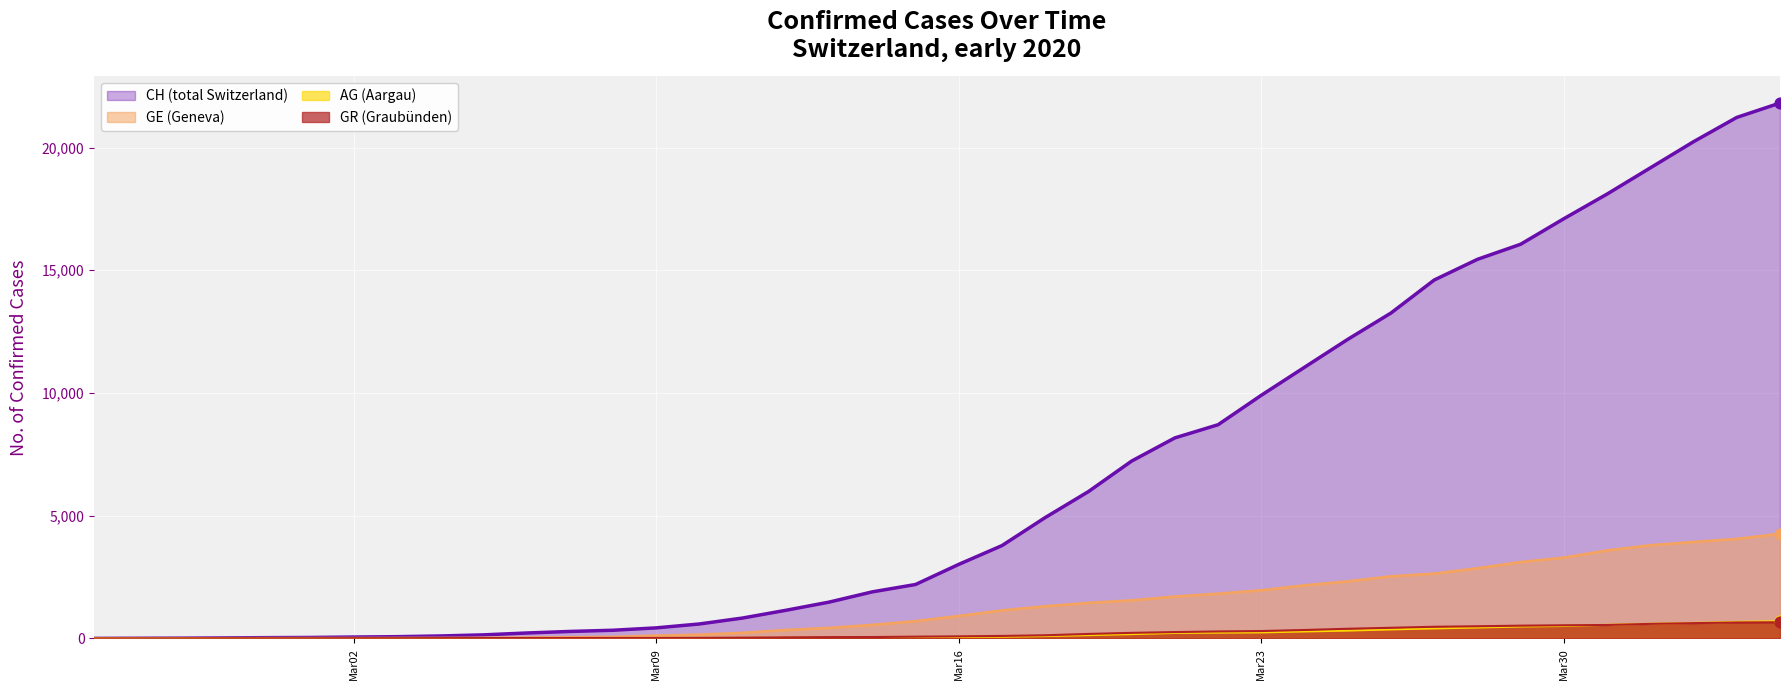

Which series has the widest spread of Y values?

CH